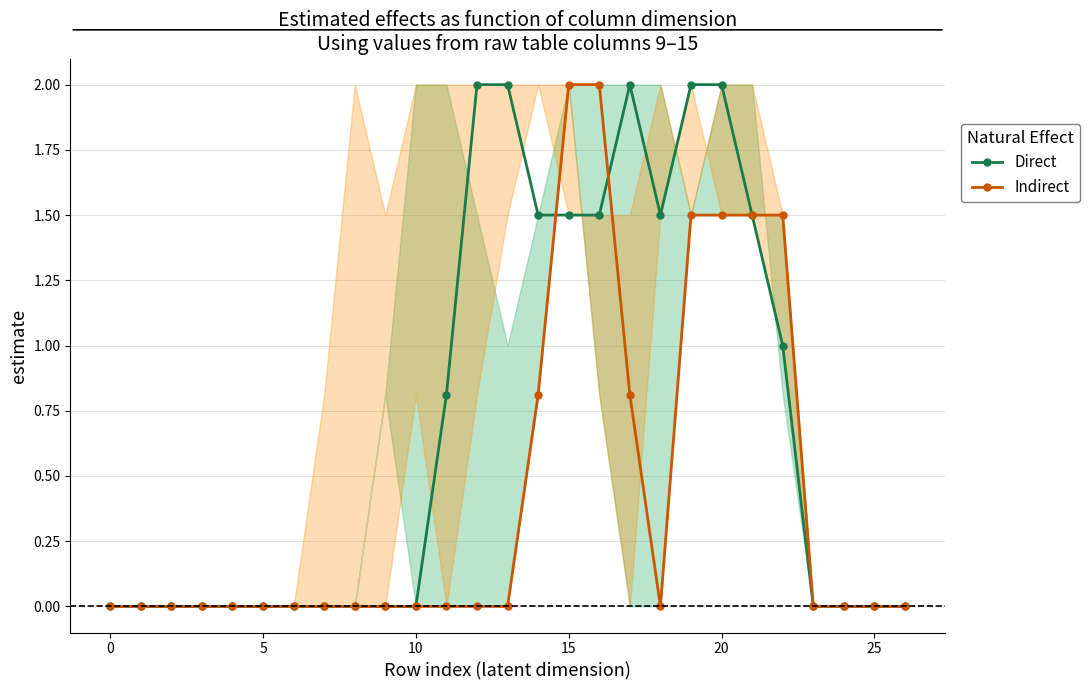

Where is the first local minimum for Indirect?

18